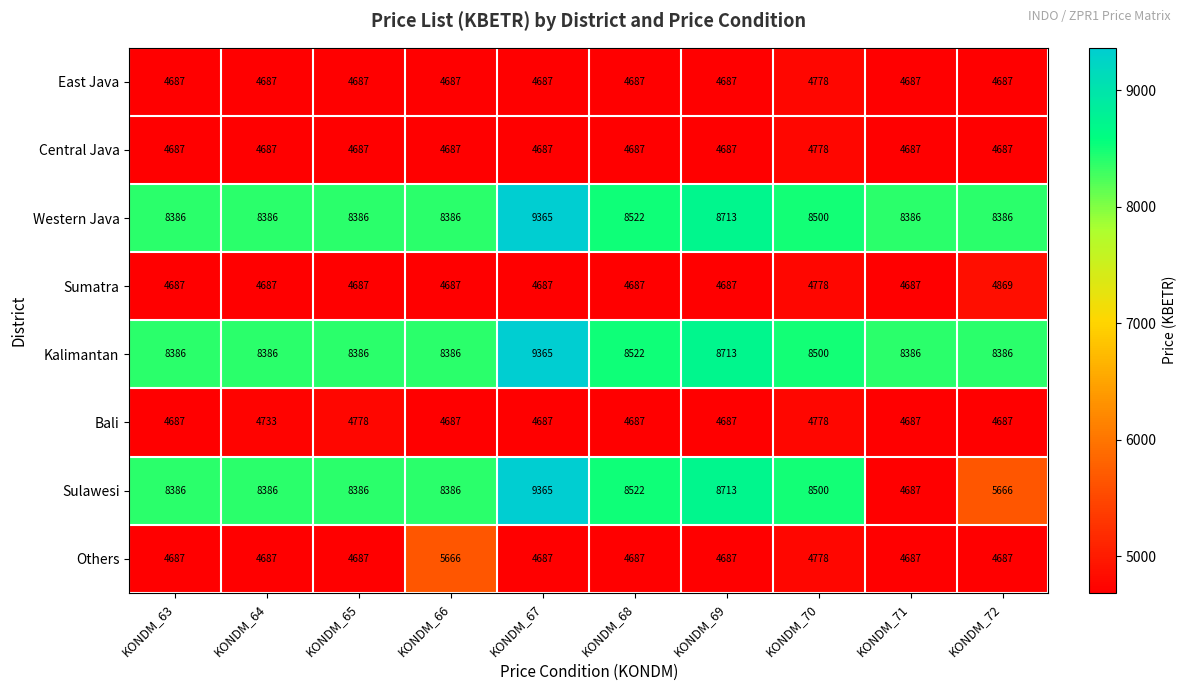

What is the smallest value displayed?

4687